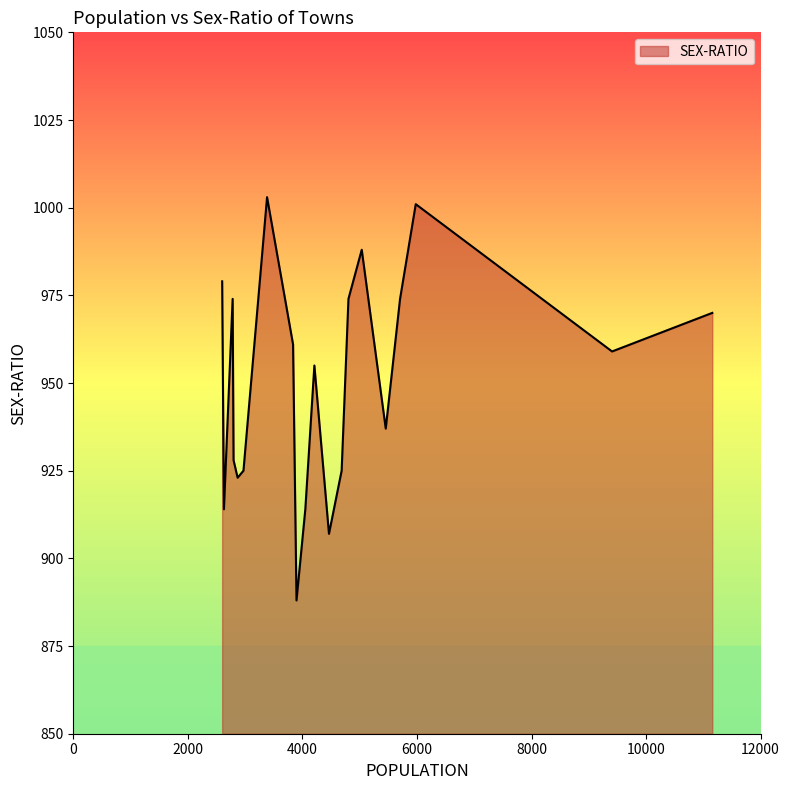

What is the smallest value displayed?

888